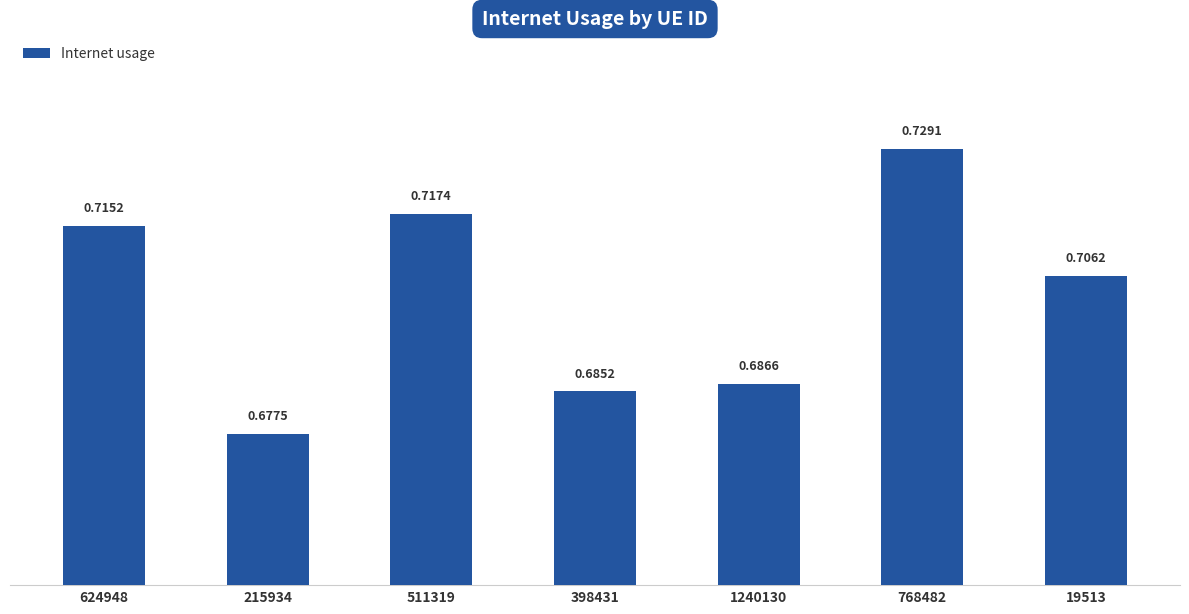

Are the bars grouped side by side (vs. stacked)?

No